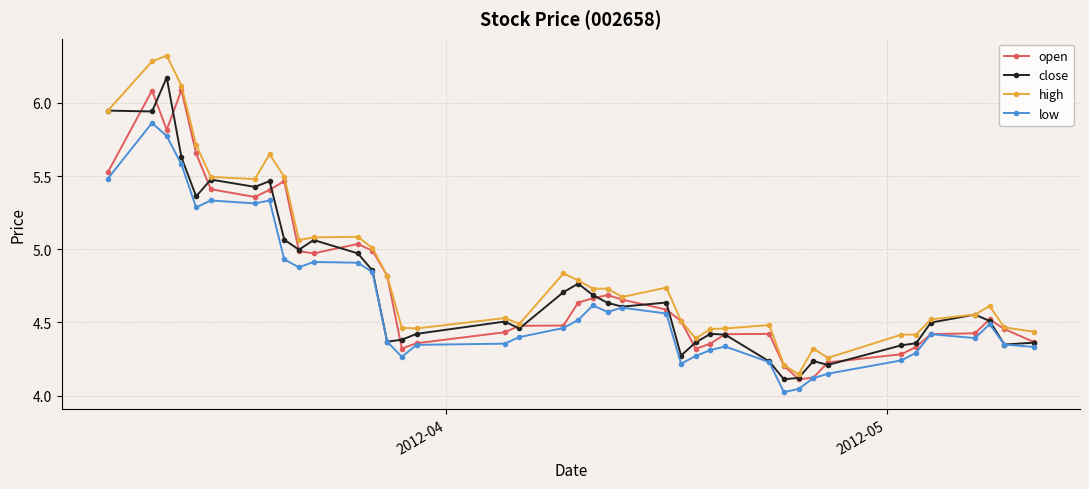

How many series are shown in this chart?

4